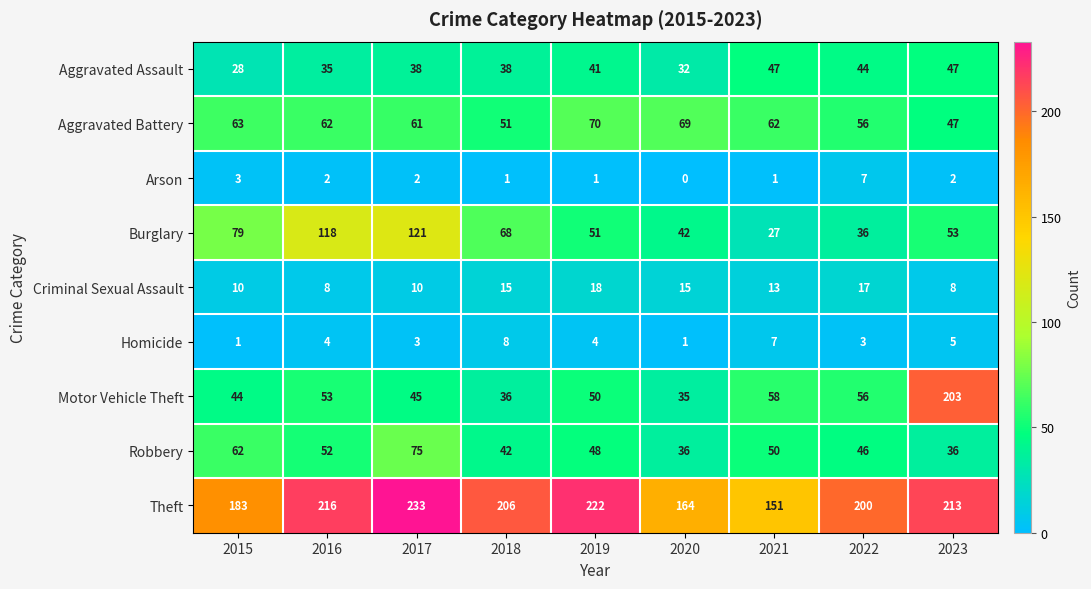

Count the number of data series in this chart.

9